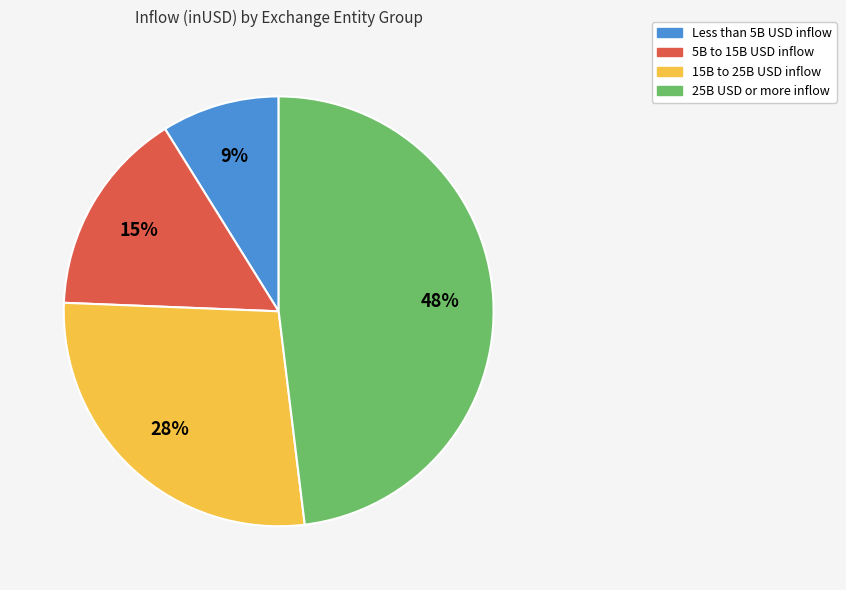

Is there any slice that represents more than half of the pie?

No